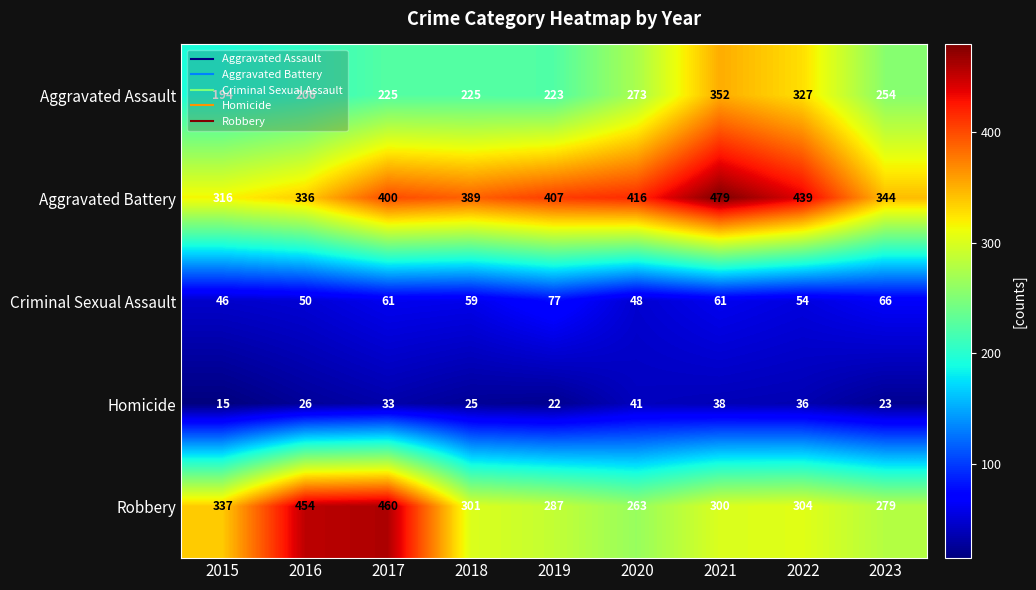

Rank the series at 2019 from lowest to highest value.

Homicide, Criminal Sexual Assault, Aggravated Assault, Robbery, Aggravated Battery